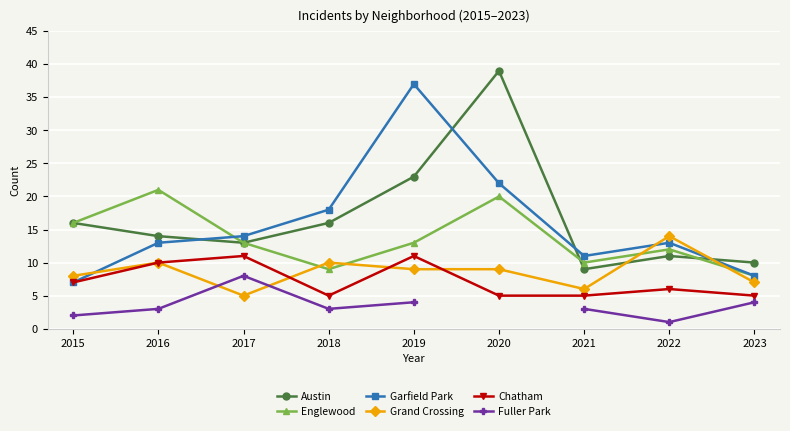

Where do Fuller Park and Grand Crossing first cross each other?

2016 and 2017